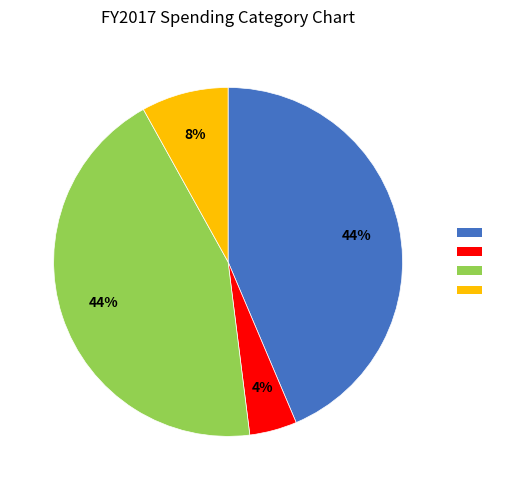

Is there any slice that represents more than half of the pie?

No